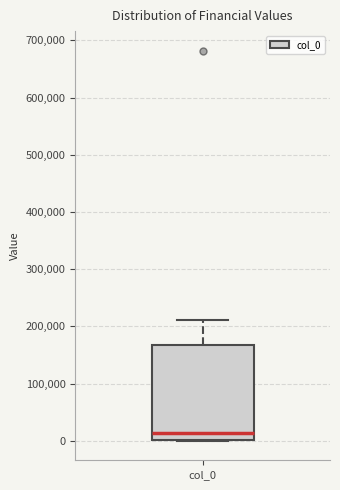

Read this box plot against the y-axis: the position of the median line, the range covered by the box, and the ends of both whiskers. The values are not printed on the chart, so give them approximately, as read against the axis.

median 10000, box 0 to 170000, whiskers 0 to 210000